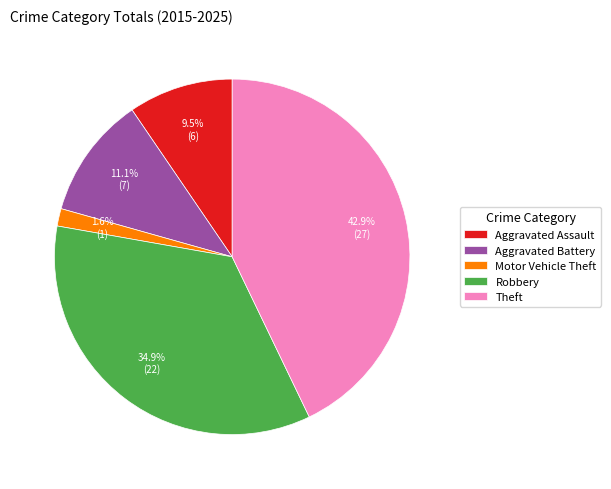

Count the number of slices in the pie.

5